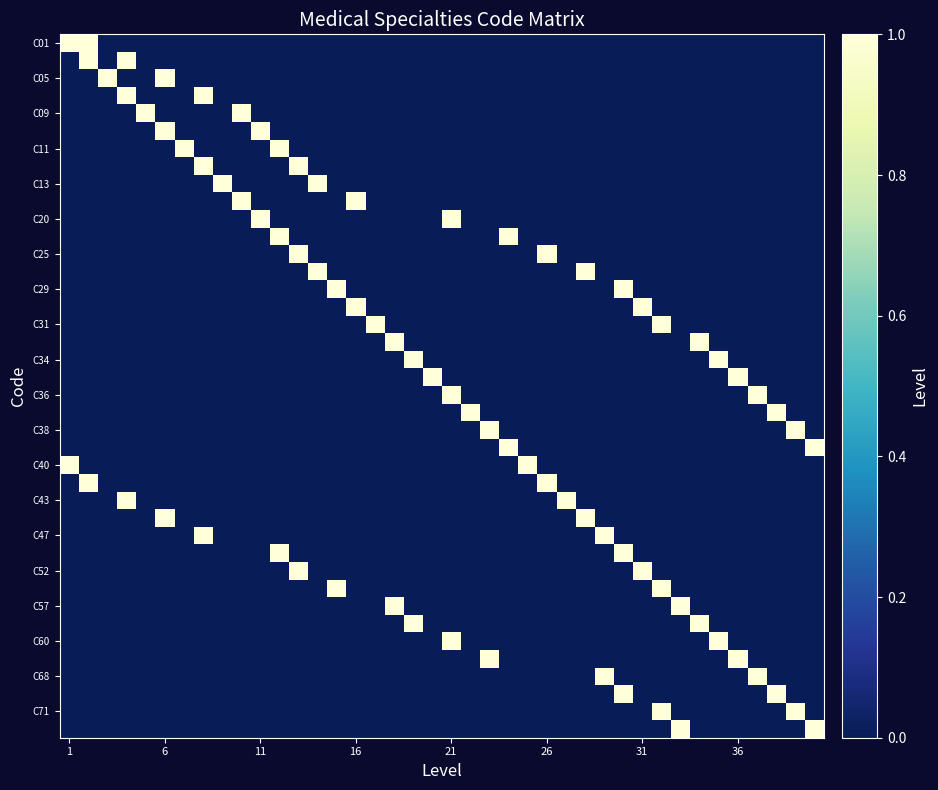

Count the number of data series in this chart.

40